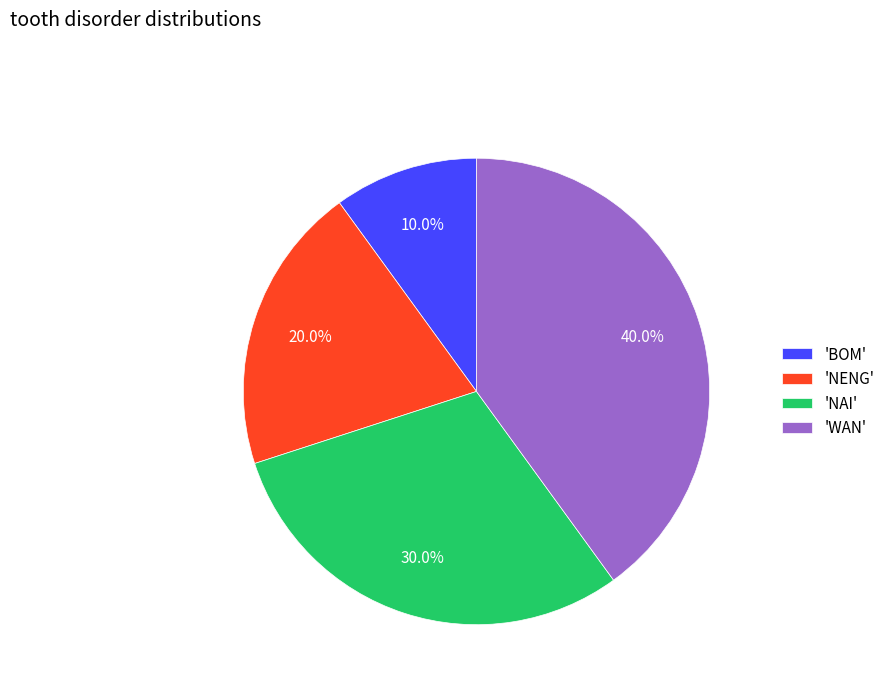

Which slice is the largest?

'WAN'